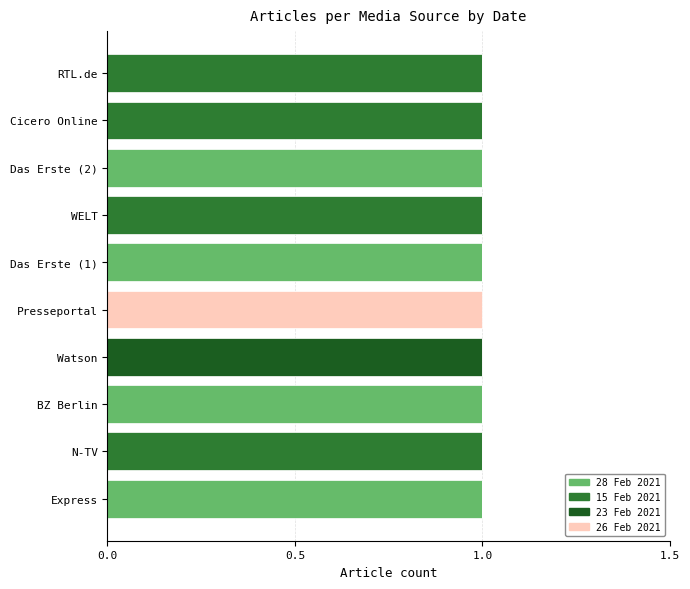

The value of 28 Feb 2021 at Das Erste (1) is 0. True or false?

False